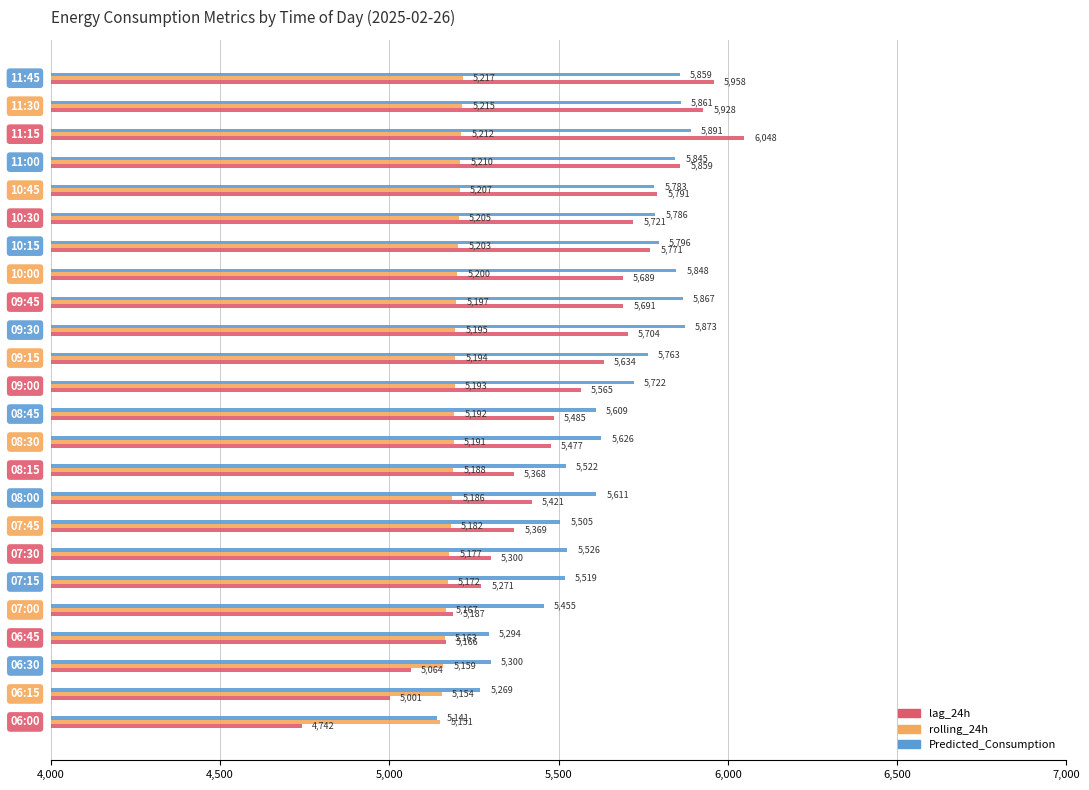

Which series has the largest total across all categories?

Predicted_Consumption